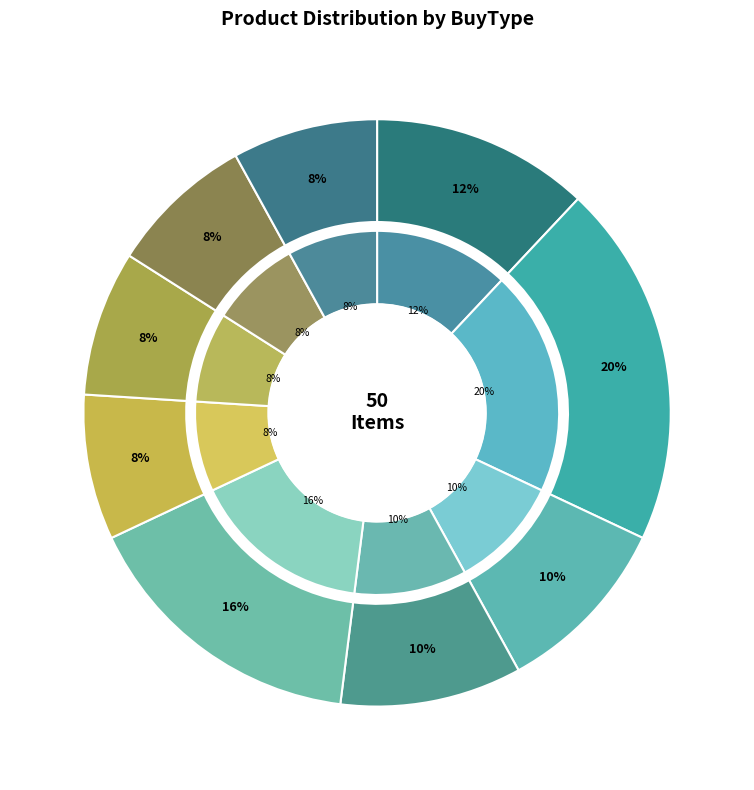

True or false: Pension accounts for 1% of the total.

False